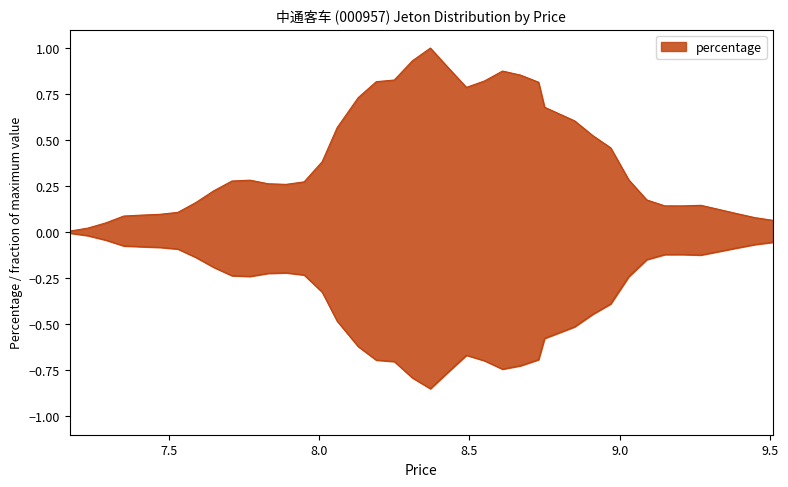

What is the label of the 24th point from the left?

8.55